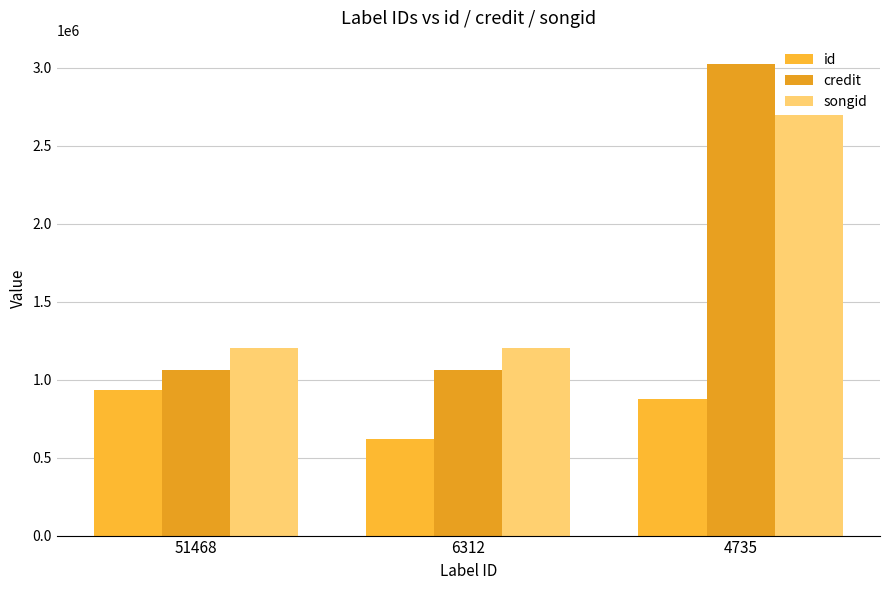

What is the total value across all series at 51468?

3193152